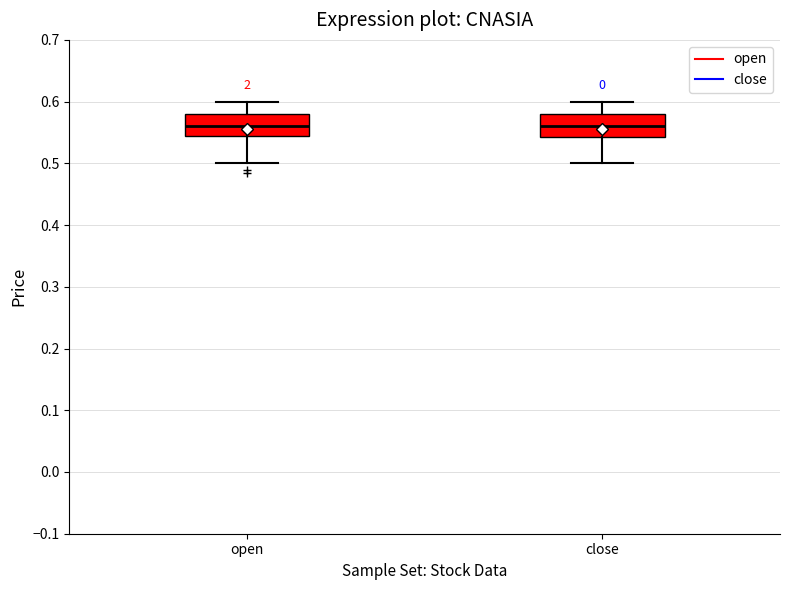

Reading left to right, transcribe this box plot: for each box, give where its median line is, the range the box spans, and where its two whiskers end, as read against the y-axis. The values are not printed on the chart, so give them approximately, as read against the axis.

open: median 0.56, box 0.55 to 0.58, whiskers 0.50 to 0.60
close: median 0.56, box 0.54 to 0.58, whiskers 0.50 to 0.60